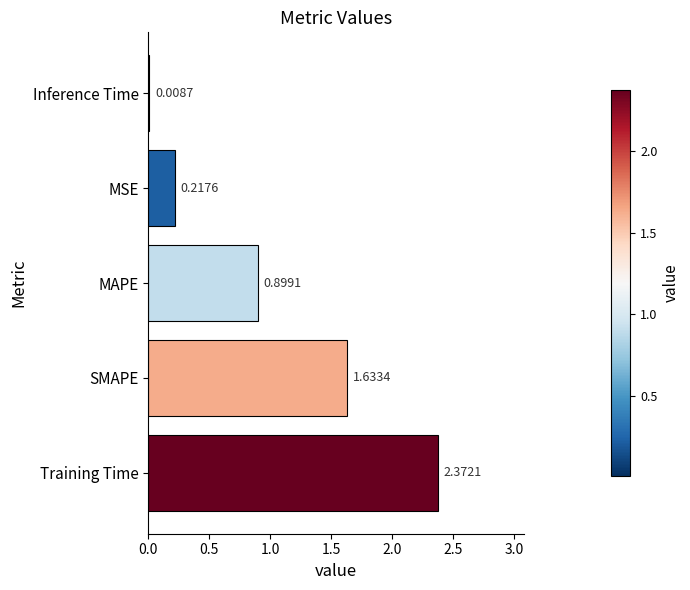

Where is the data nearest to the value 1?

MAPE